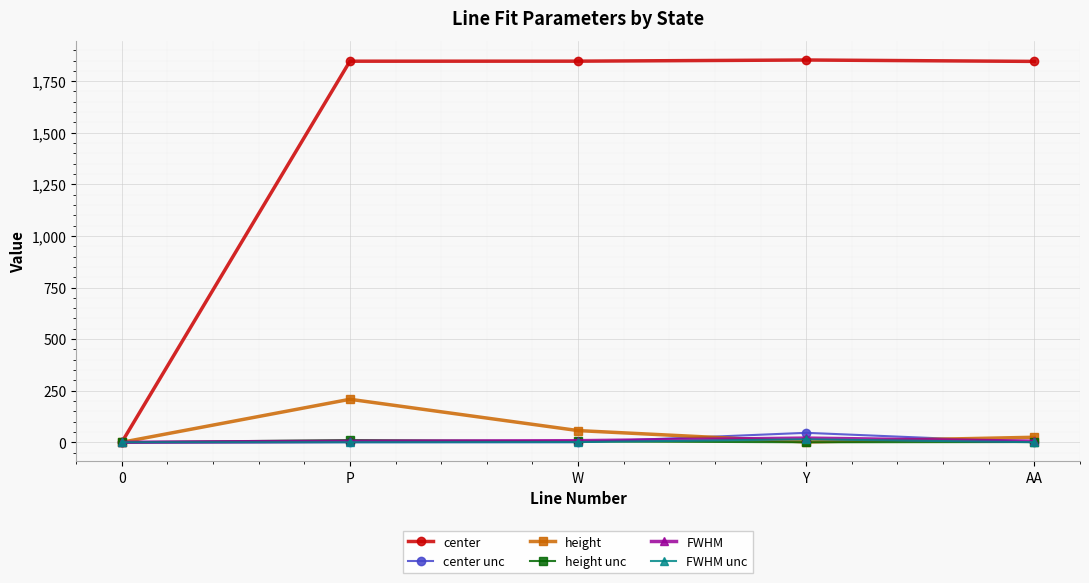

Where is the first local minimum for height?

Y